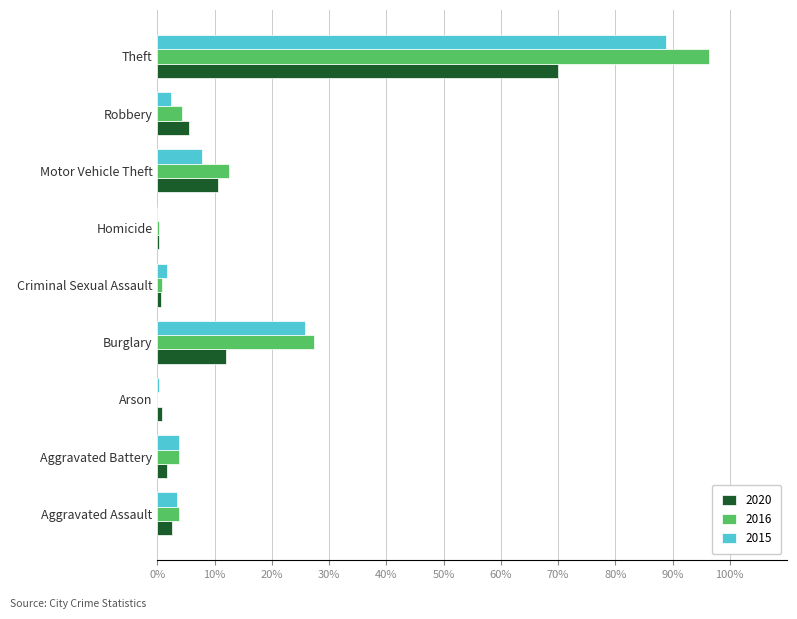

At which label does 2020 reach its peak?

Theft